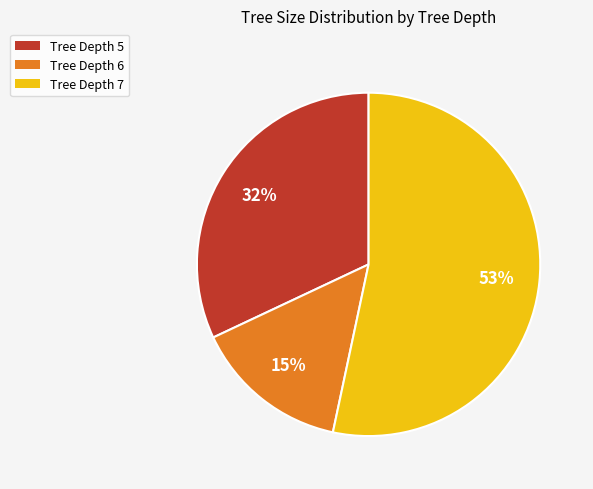

What percentage is the Tree Depth 5 slice, to the nearest percent?

32%